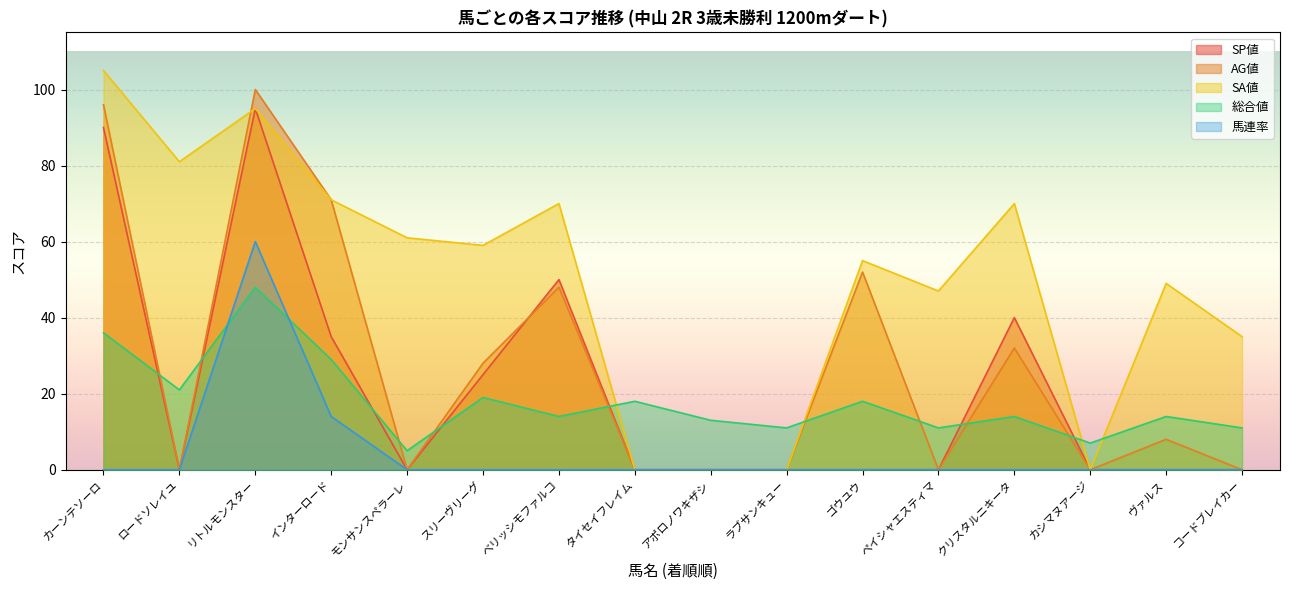

What is the difference between the highest and lowest values at ラブサンキュー?

11